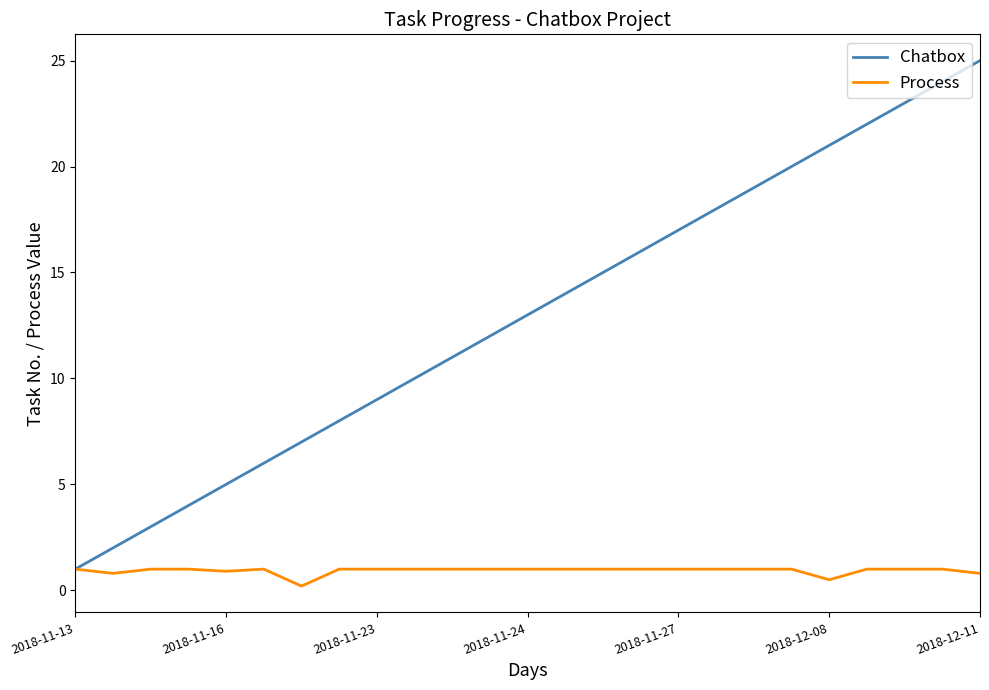

Which series has the largest total across all categories?

Chatbox